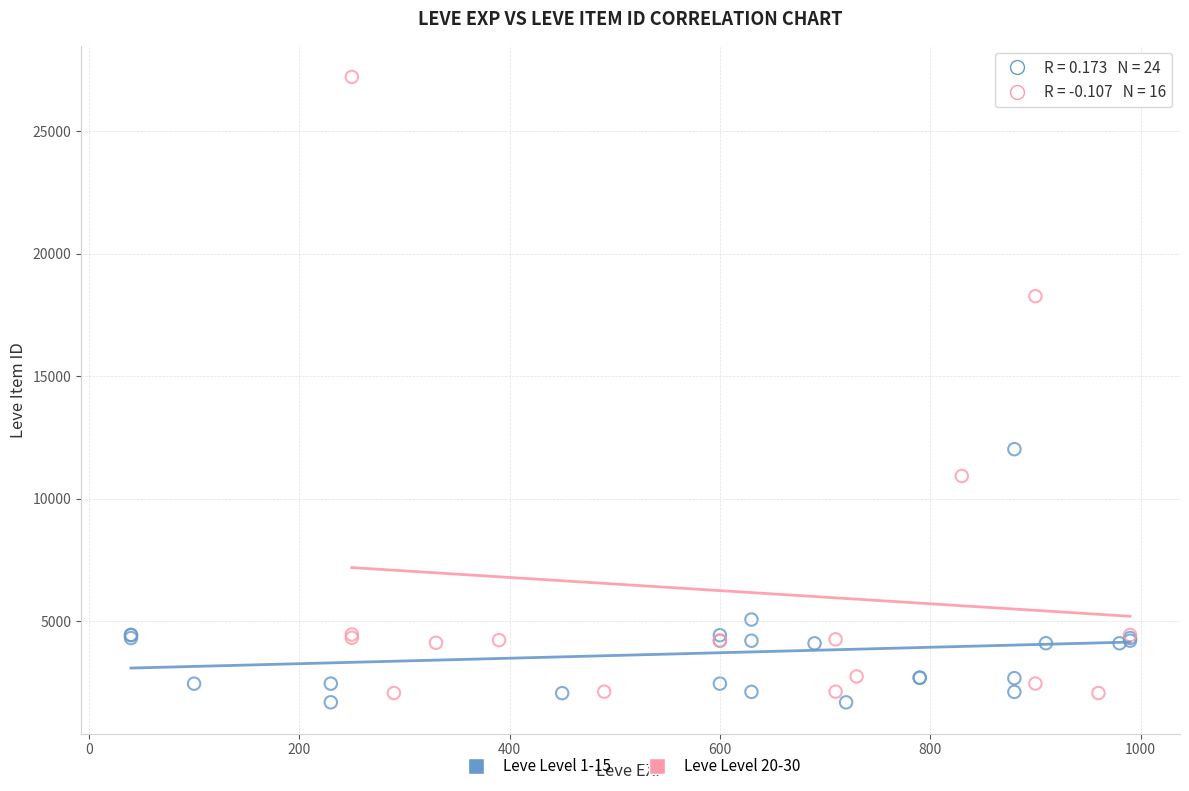

Which series reaches the maximum Y coordinate?

Leve Level 20-30